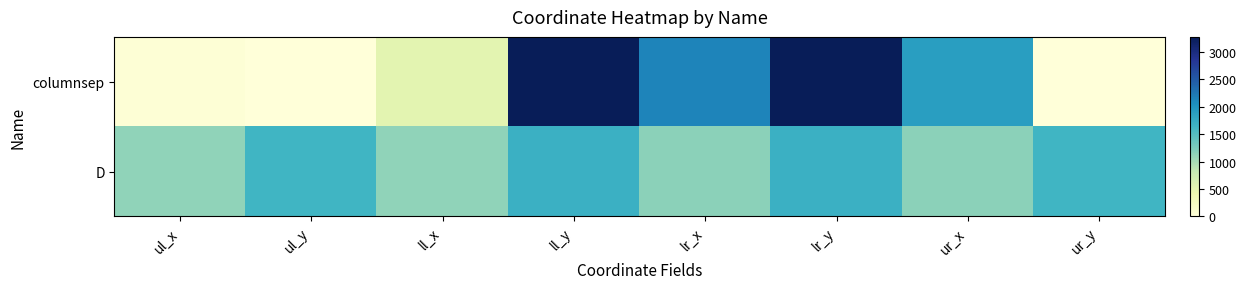

Reading left to right, transcribe all the data shown in this chart.

columnsep: ul_x=45	ul_y=0	ll_x=515	ll_y=3275	lr_x=2147	lr_y=3275	ur_x=1901	ur_y=0
D: ul_x=1134	ul_y=1646	ll_x=1134	ll_y=1700	lr_x=1163	lr_y=1700	ur_x=1163	ur_y=1646